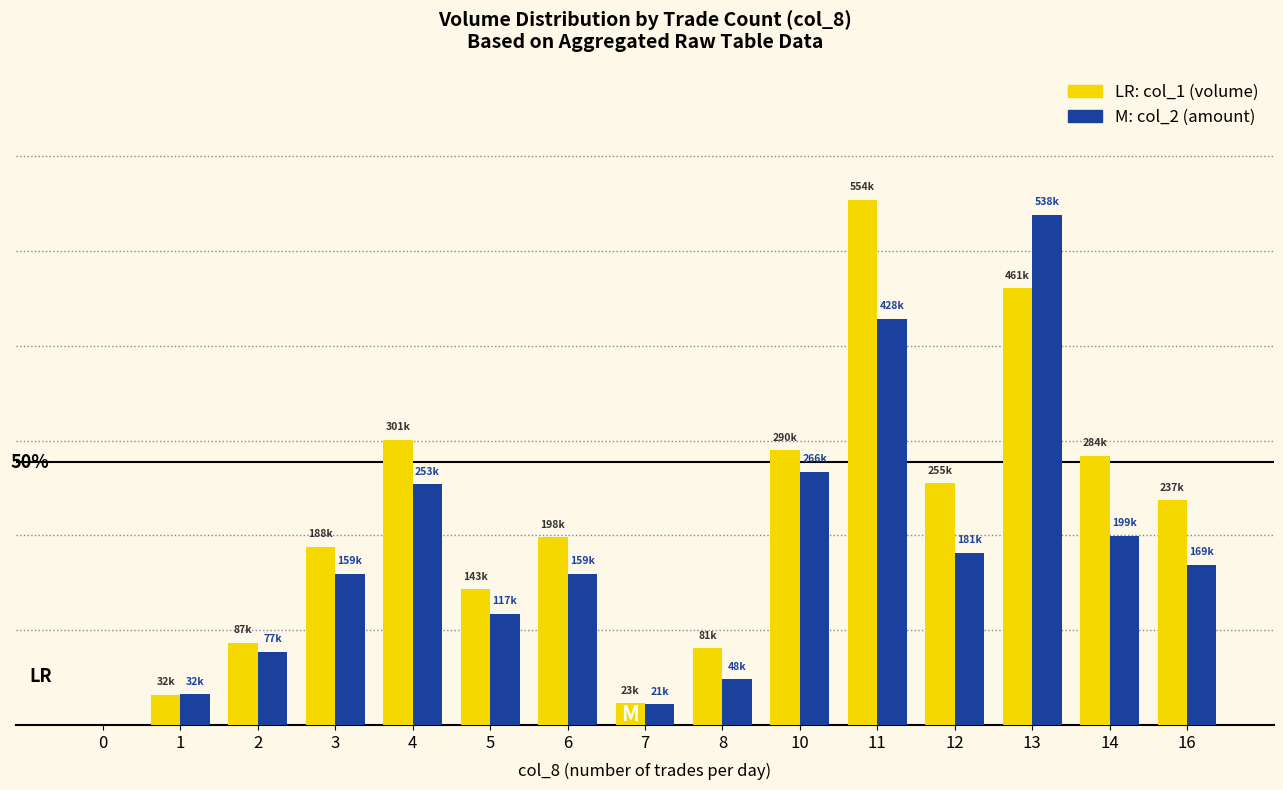

The value of col_2 (total amount) at 11 is 428400. True or false?

True